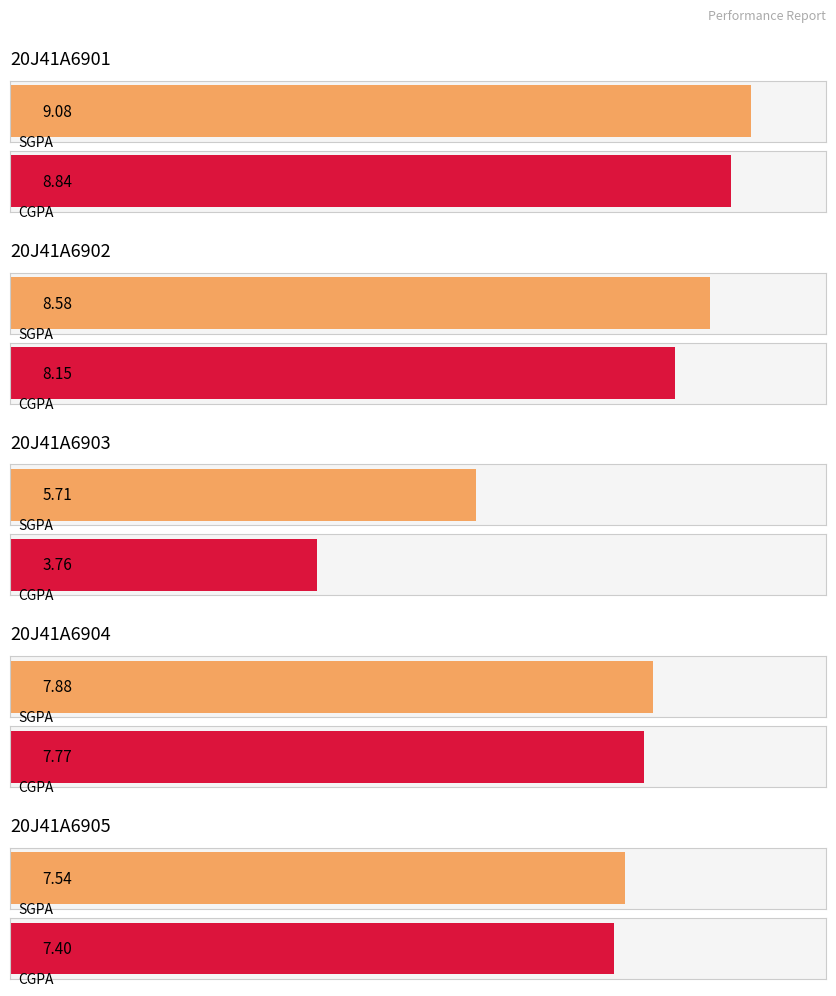

What is the average value of the SGPA series?

7.8